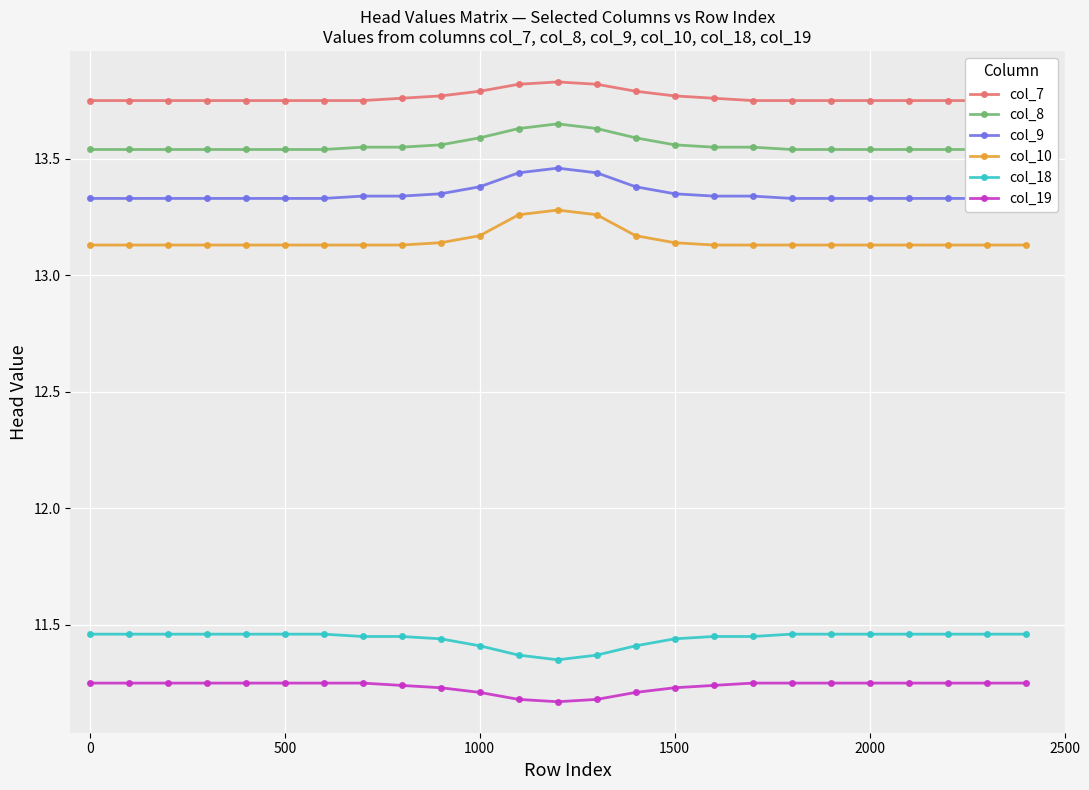

True or false: col_10 and col_19 cross at least once.

False